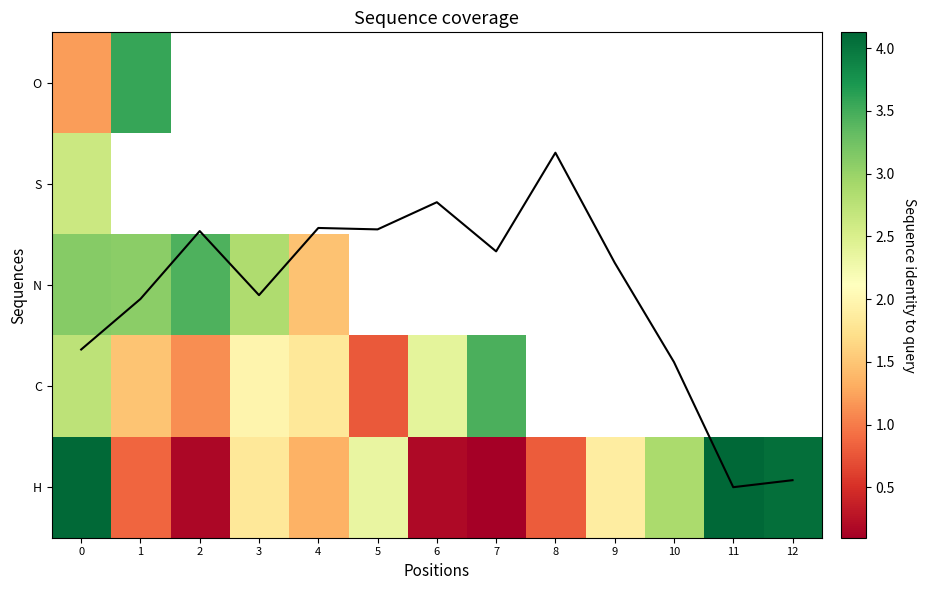

What is the smallest value displayed?

0.1